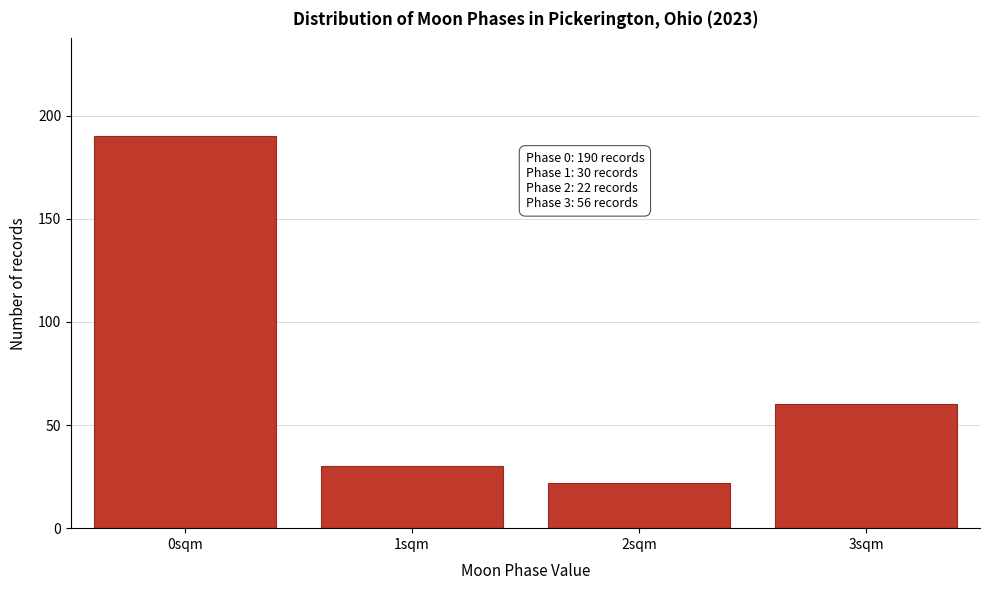

Reading left to right, what are all the values shown in this chart?

0sqm=190	1sqm=30	2sqm=22	3sqm=60